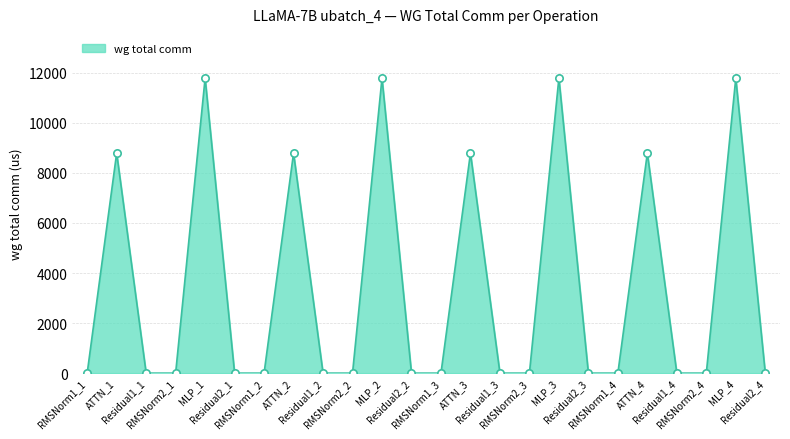

Which has a higher value, ATTN_2 or RMSNorm2_4?

ATTN_2